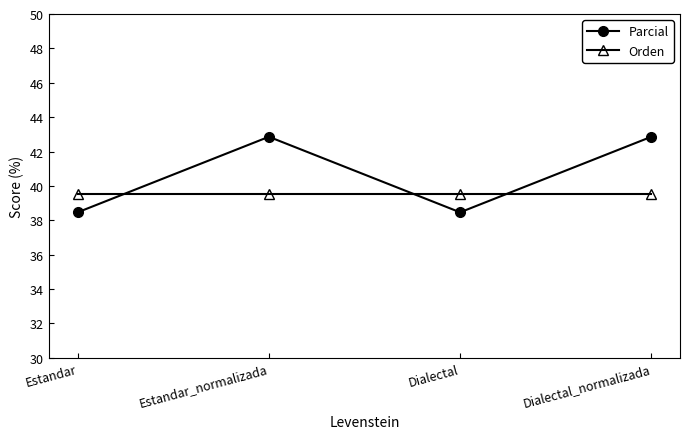

Which series changed the most between Dialectal and Dialectal_normalizada?

Parcial